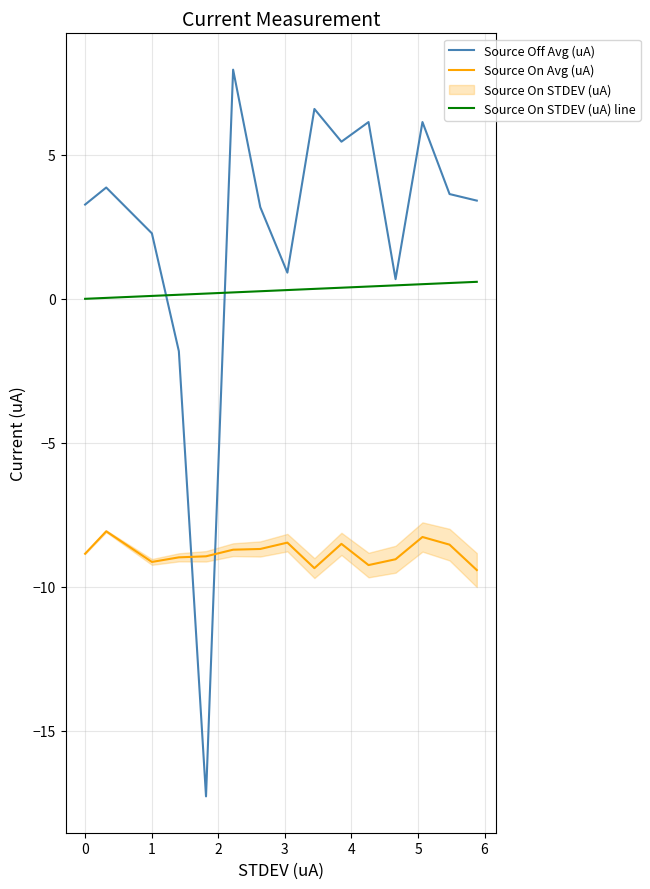

What is the average value of the Source On Avg (uA) series?

-8.8